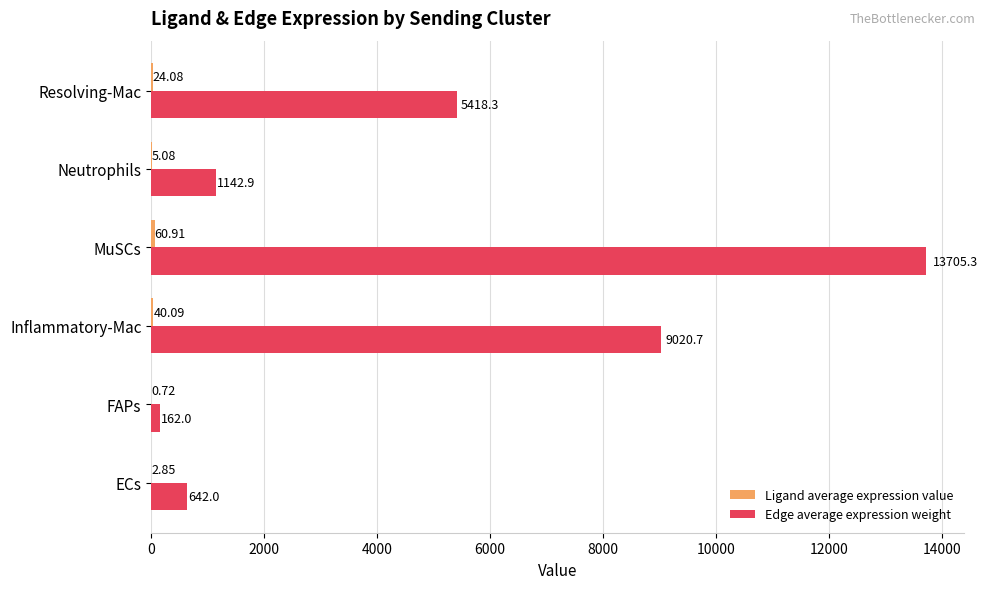

Which series has the largest total across all categories?

Edge average expression weight